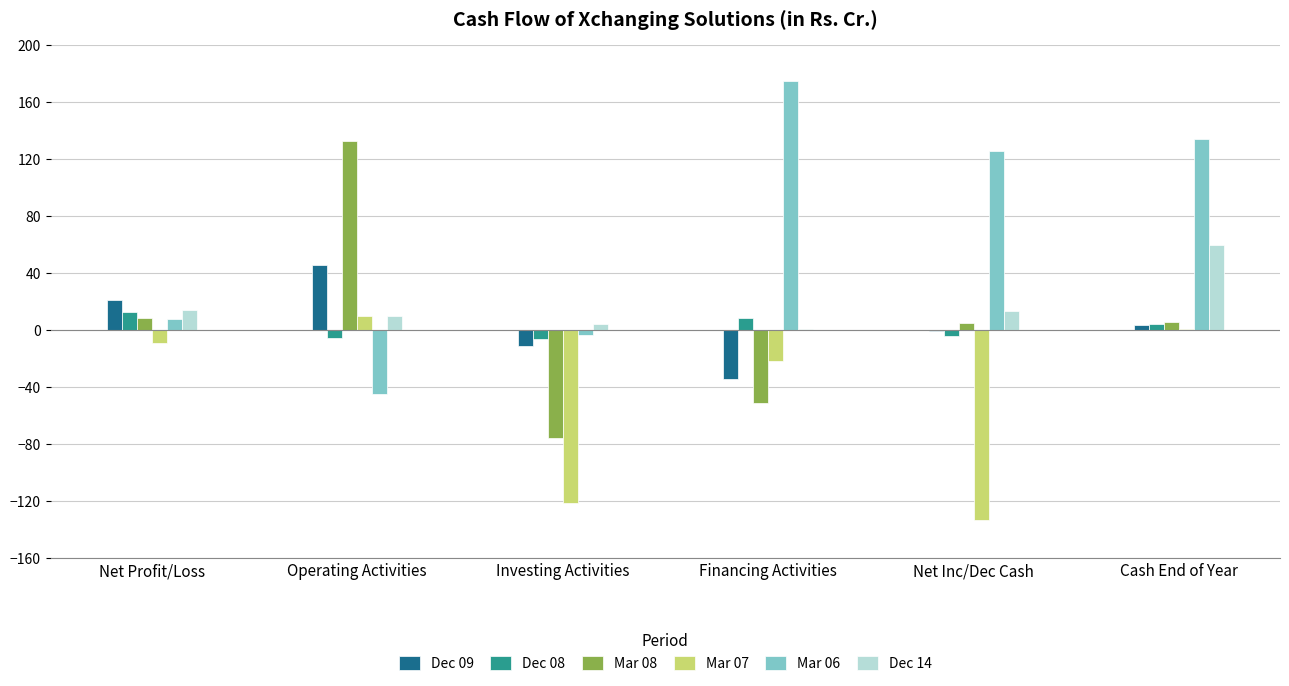

What is the sum of all Dec 09 values?

22.3